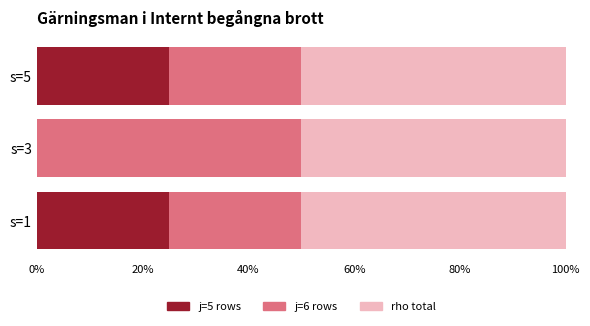

What is the highest value of the j=5 rows series?

25